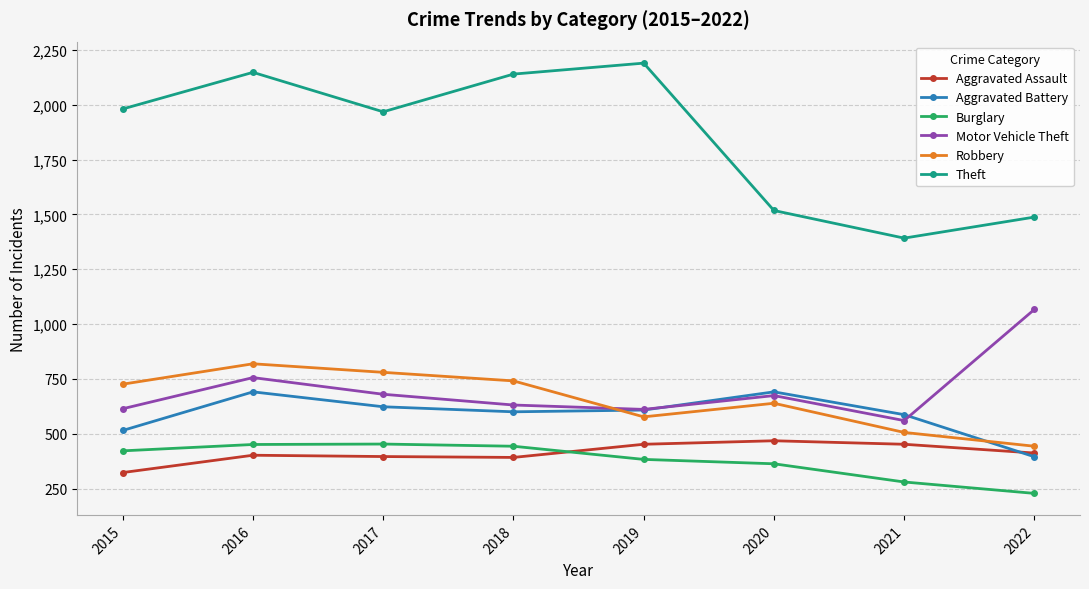

What is the total value across all series at 2017?

4900